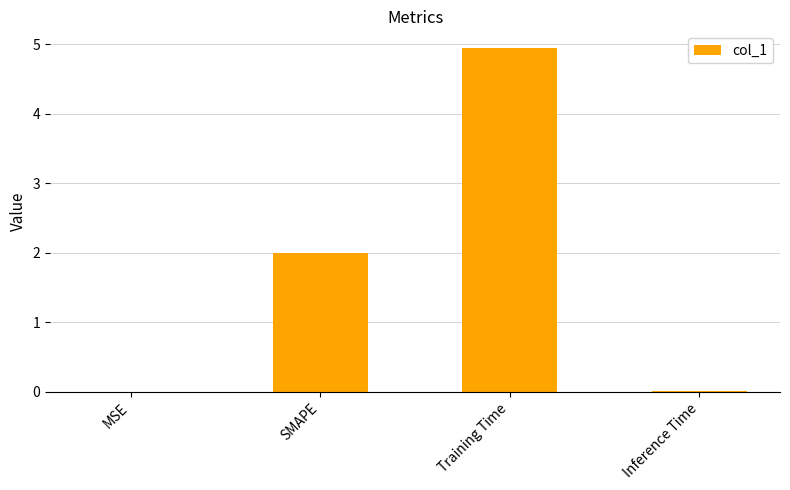

What is the change in value from Training Time to Inference Time?

-4.9